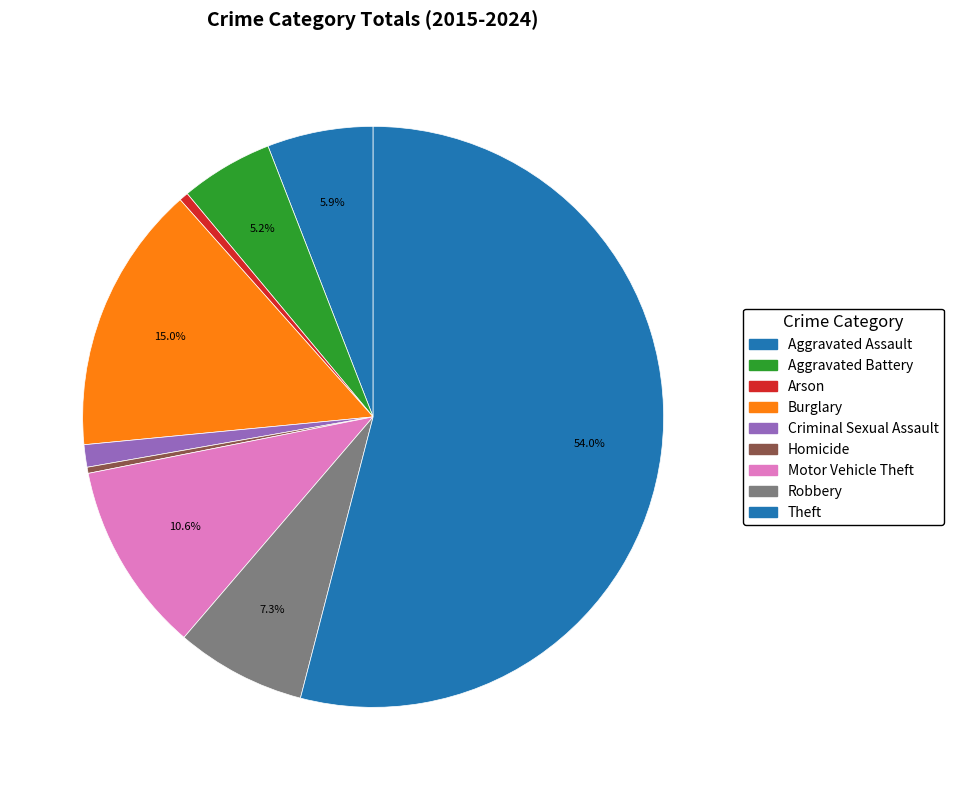

To the nearest percent, what is the difference between the Criminal Sexual Assault and Theft slice percentages?

53%